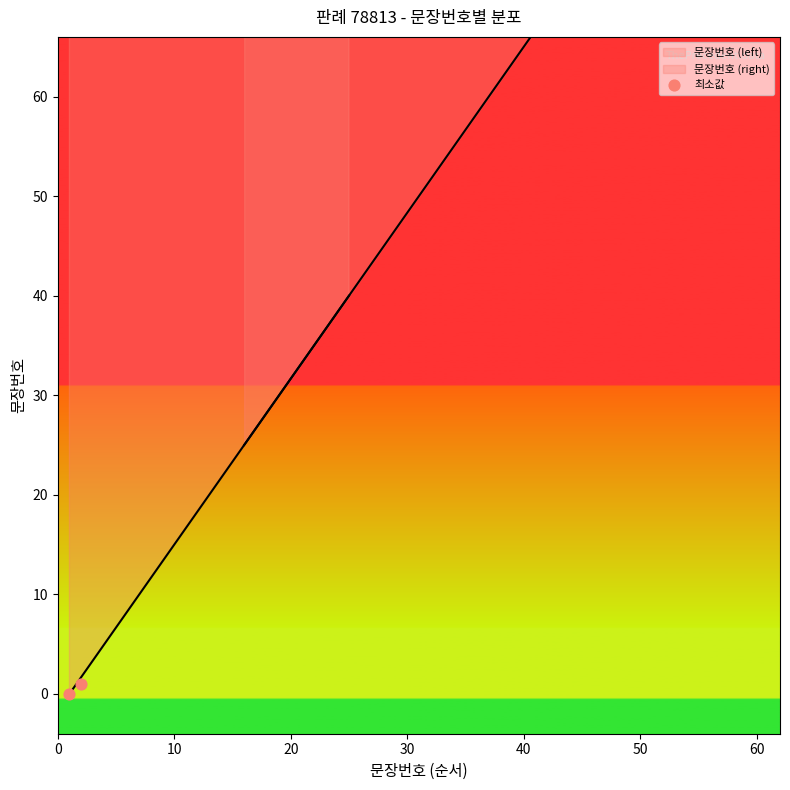

What is the change in value from 0 to 10?

+1